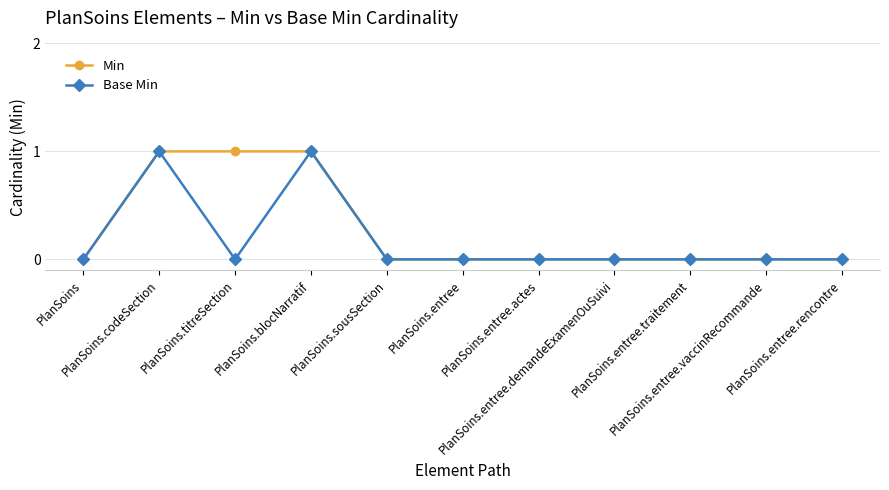

Rank the series by their average value, from lowest to highest.

Base Min, Min